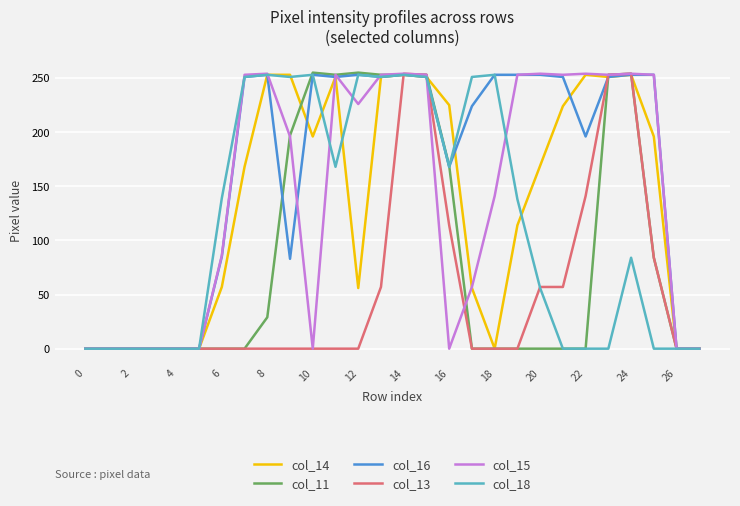

What is the maximum value for col_15?

254